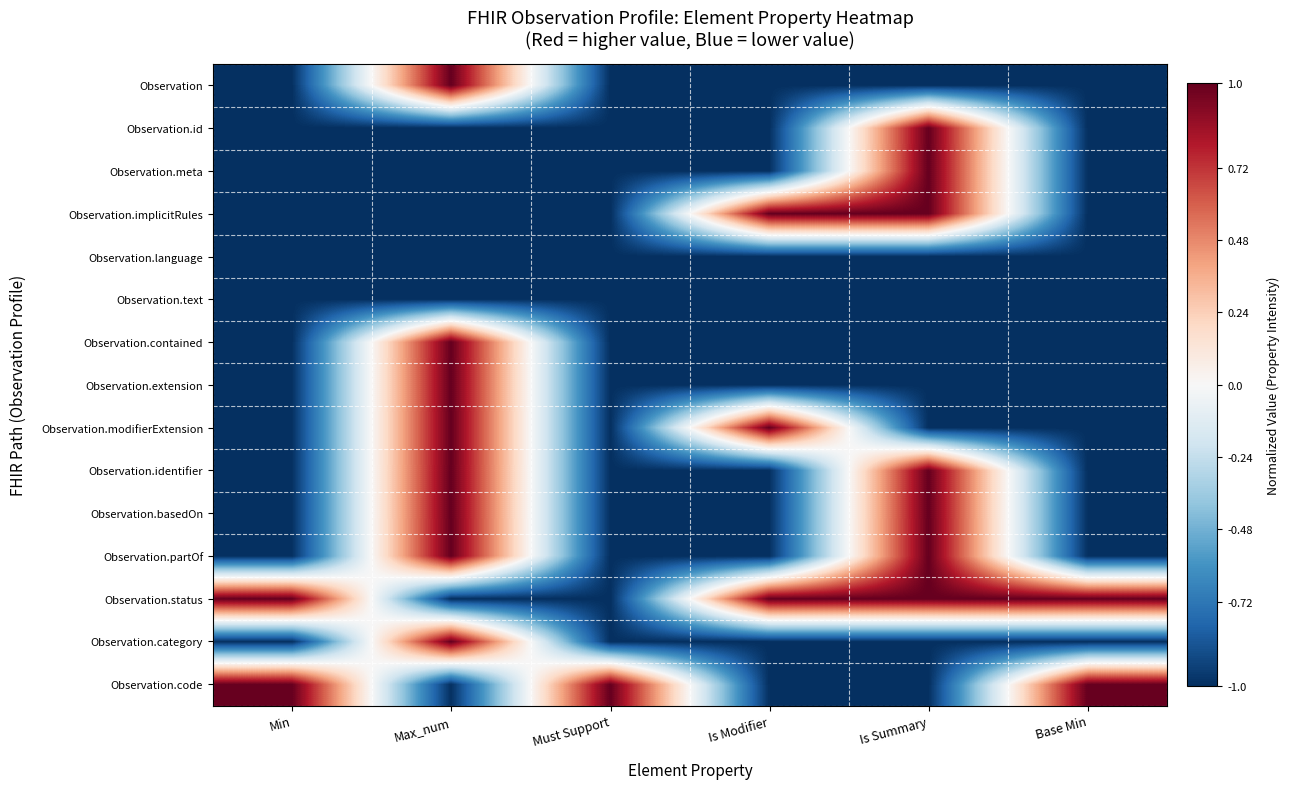

Reading left to right, extract all data points from this chart.

Observation: Min=-1	Max_num=1	Must Support=-1	Is Modifier=-1	Is Summary=-1	Base Min=-1
Observation.id: Min=-1	Max_num=-1	Must Support=-1	Is Modifier=-1	Is Summary=1	Base Min=-1
Observation.meta: Min=-1	Max_num=-1	Must Support=-1	Is Modifier=-1	Is Summary=1	Base Min=-1
Observation.implicitRules: Min=-1	Max_num=-1	Must Support=-1	Is Modifier=1	Is Summary=1	Base Min=-1
Observation.language: Min=-1	Max_num=-1	Must Support=-1	Is Modifier=-1	Is Summary=-1	Base Min=-1
Observation.text: Min=-1	Max_num=-1	Must Support=-1	Is Modifier=-1	Is Summary=-1	Base Min=-1
Observation.contained: Min=-1	Max_num=1	Must Support=-1	Is Modifier=-1	Is Summary=-1	Base Min=-1
Observation.extension: Min=-1	Max_num=1	Must Support=-1	Is Modifier=-1	Is Summary=-1	Base Min=-1
Observation.modifierExtension: Min=-1	Max_num=1	Must Support=-1	Is Modifier=1	Is Summary=-1	Base Min=-1
Observation.identifier: Min=-1	Max_num=1	Must Support=-1	Is Modifier=-1	Is Summary=1	Base Min=-1
Observation.basedOn: Min=-1	Max_num=1	Must Support=-1	Is Modifier=-1	Is Summary=1	Base Min=-1
Observation.partOf: Min=-1	Max_num=1	Must Support=-1	Is Modifier=-1	Is Summary=1	Base Min=-1
Observation.status: Min=1	Max_num=-1	Must Support=-1	Is Modifier=1	Is Summary=1	Base Min=1
Observation.category: Min=-1	Max_num=1	Must Support=-1	Is Modifier=-1	Is Summary=-1	Base Min=-1
Observation.code: Min=1	Max_num=-1	Must Support=1	Is Modifier=-1	Is Summary=-1	Base Min=1